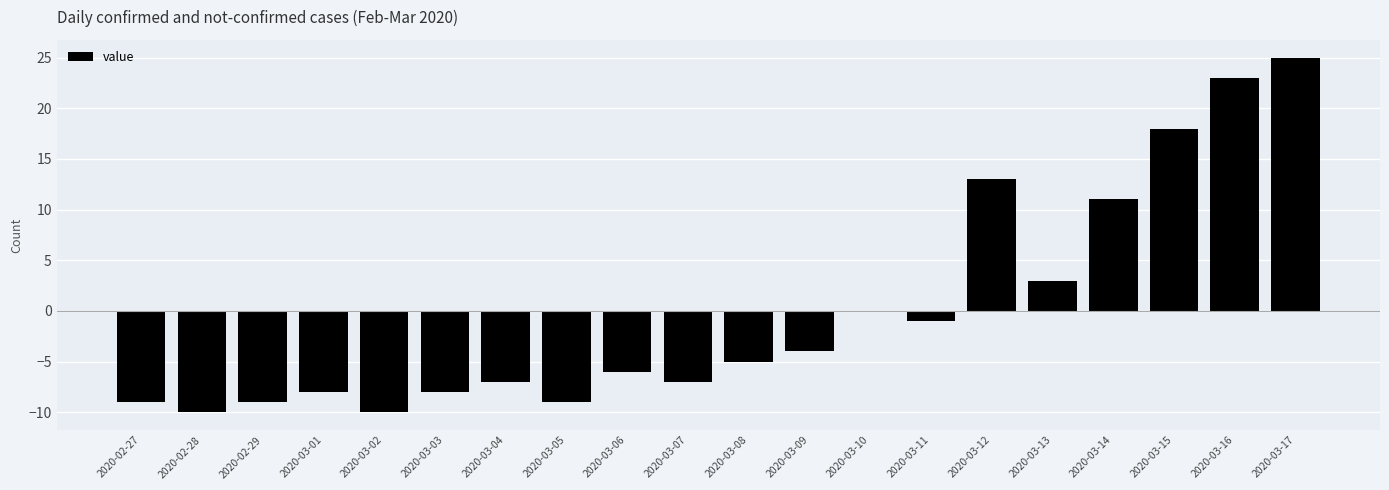

What is the maximum value shown in the chart?

25